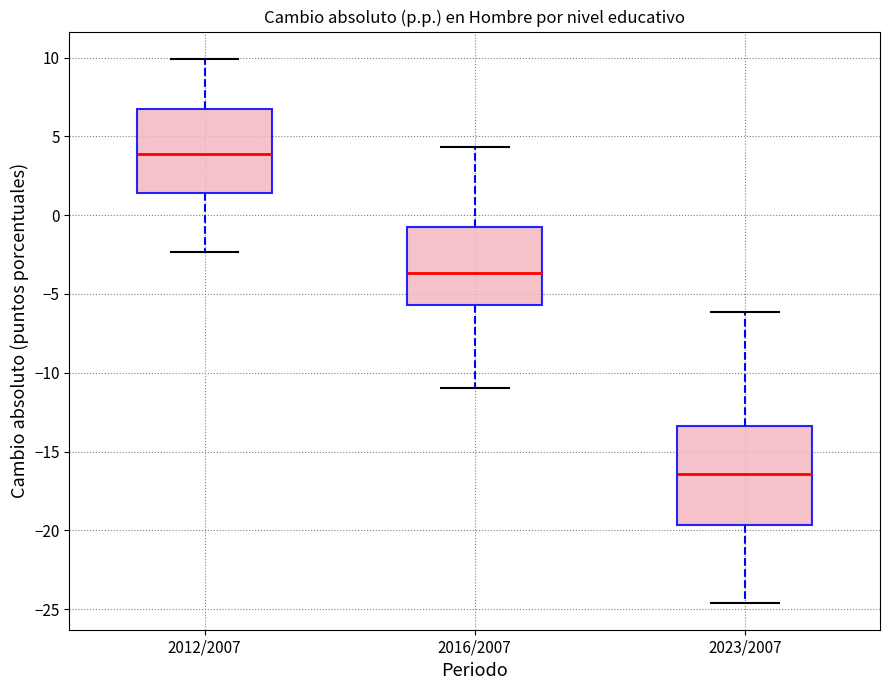

Where is the upper edge of the box for 2016/2007 on the y-axis? The values are not printed on the chart, so give them approximately, as read against the axis.

-0.5